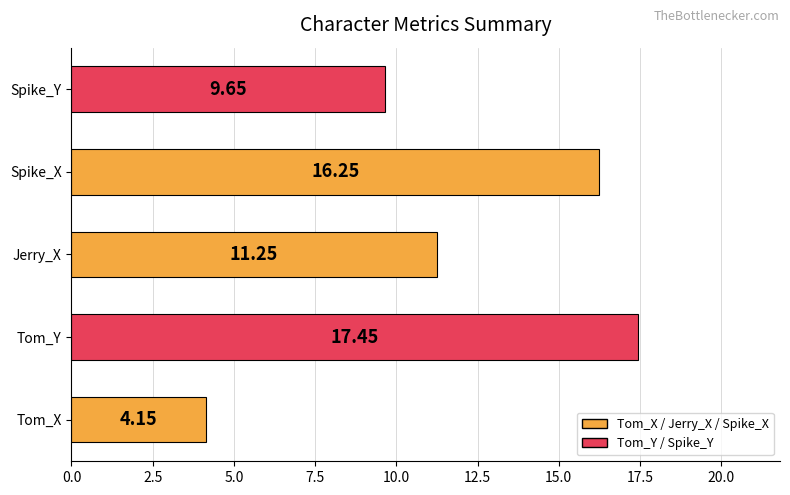

Which label corresponds to the largest value in the chart?

Tom_Y